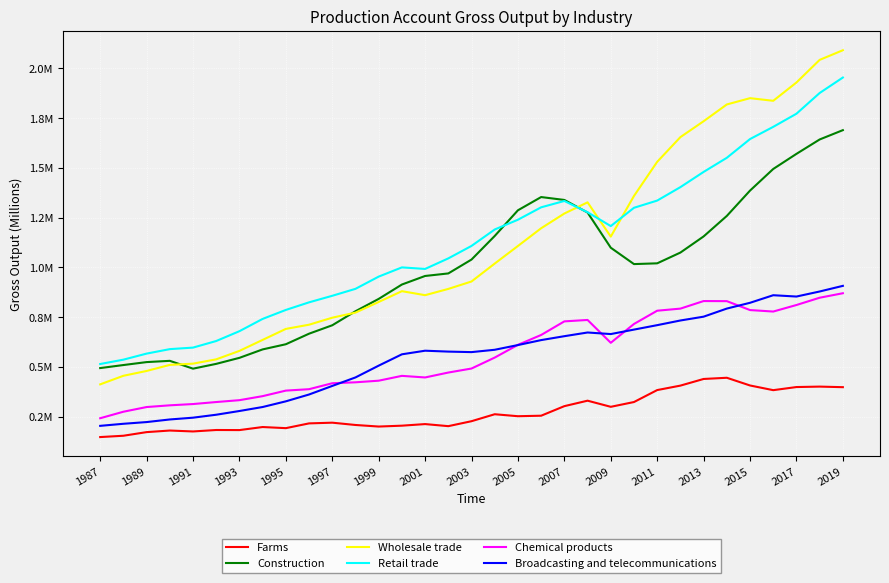

What are all the series names shown in the legend?

Farms, Construction, Wholesale trade, Retail trade, Chemical products, Broadcasting and telecommunications